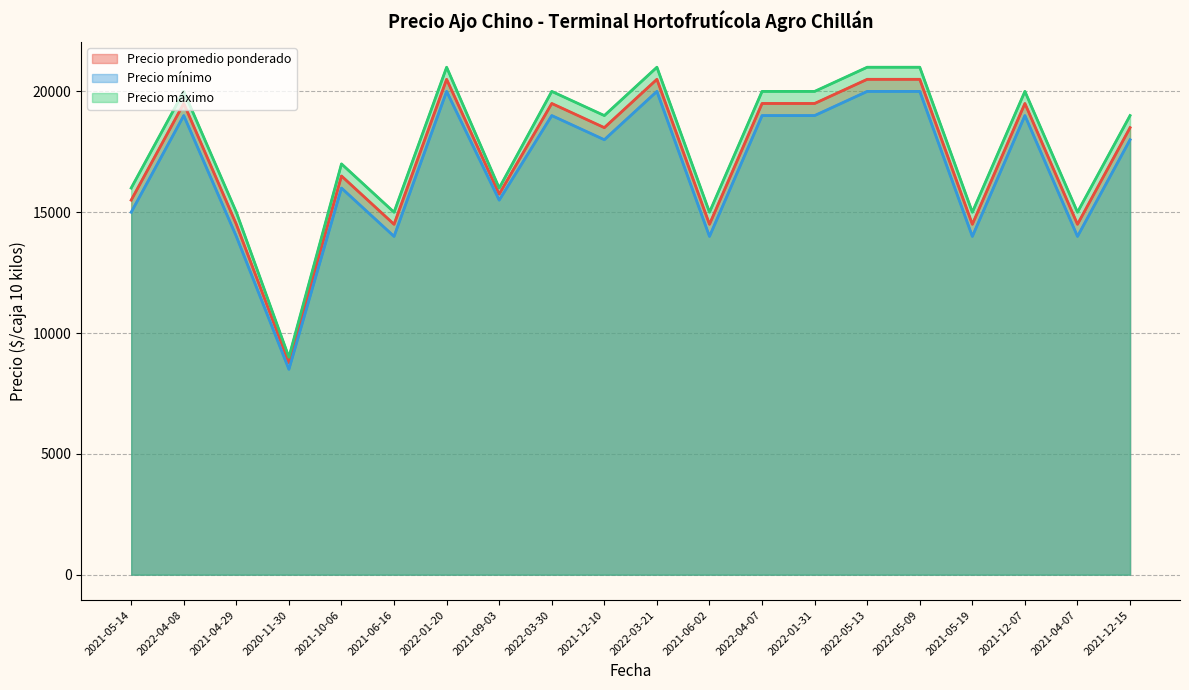

What is the difference between the second highest and second lowest values in the Precio máximo series?

6000